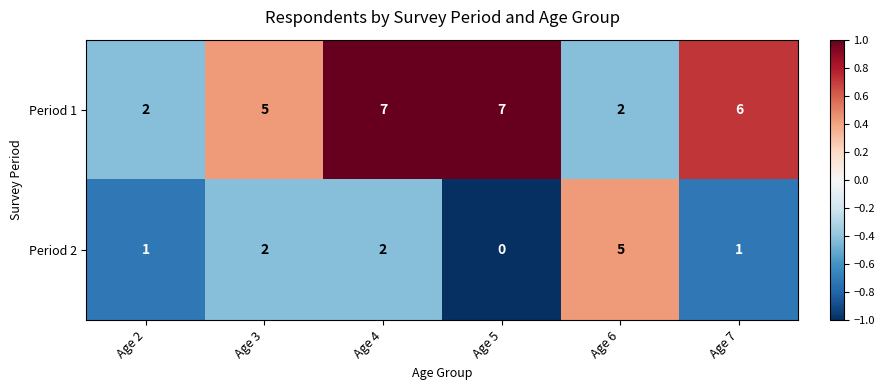

What is the maximum value shown in the chart?

7